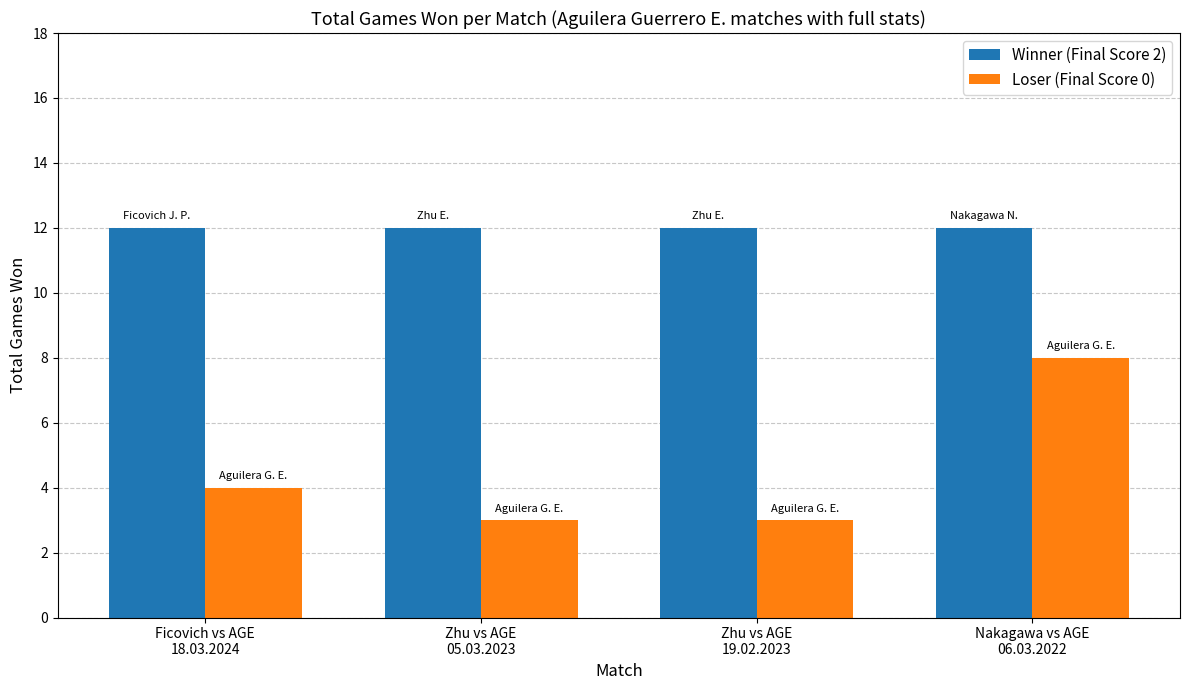

How many series are shown in this chart?

2